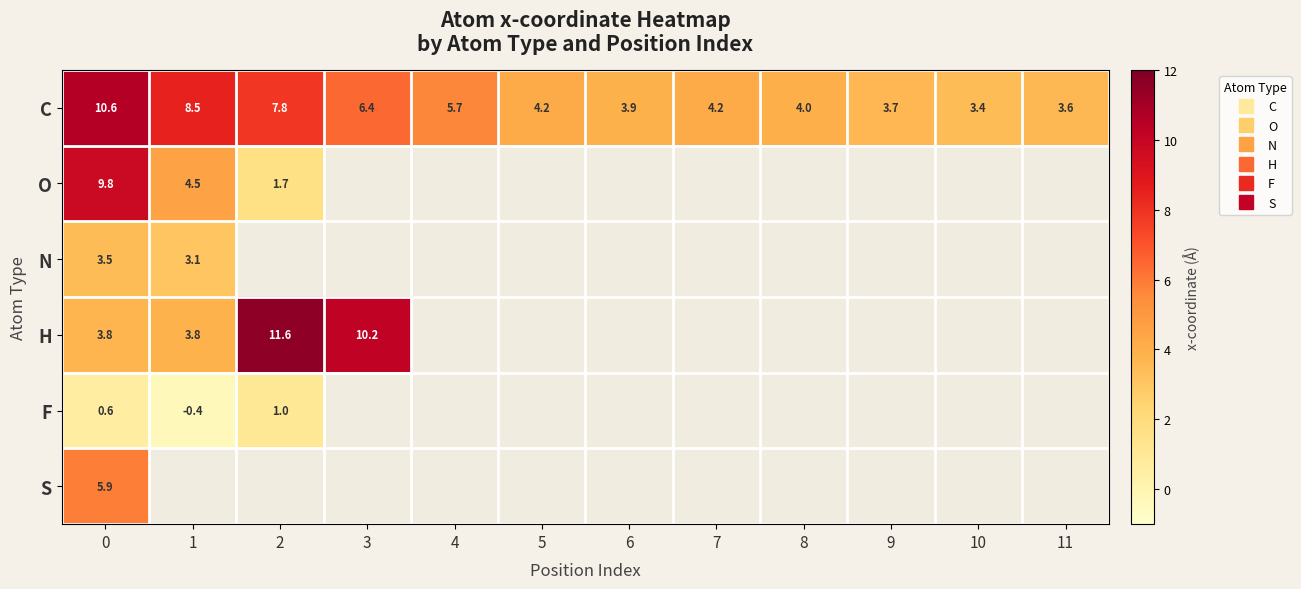

List the series in order of their peak value, lowest first.

row_4, row_2, row_5, row_1, row_0, row_3